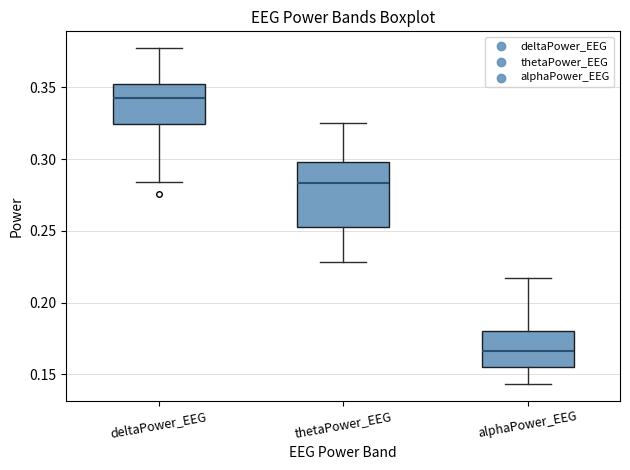

Reading left to right, transcribe this box plot: for each box, give where its median line is, the range the box spans, and where its two whiskers end, as read against the y-axis. The values are not printed on the chart, so give them approximately, as read against the axis.

deltaPower_EEG: median 0.340, box 0.325 to 0.350, whiskers 0.285 to 0.375
thetaPower_EEG: median 0.285, box 0.255 to 0.300, whiskers 0.230 to 0.325
alphaPower_EEG: median 0.165, box 0.155 to 0.180, whiskers 0.145 to 0.215